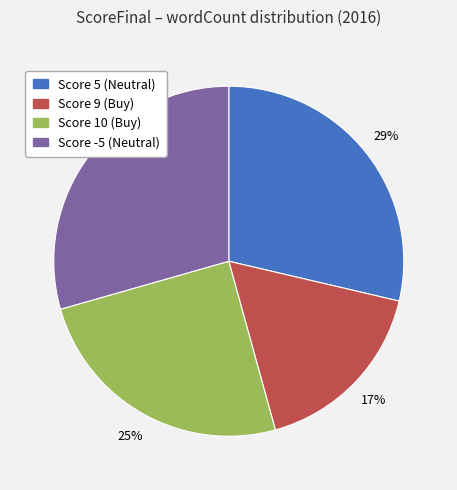

To the nearest percent, what is the difference between the largest and smallest slice percentages?

12%